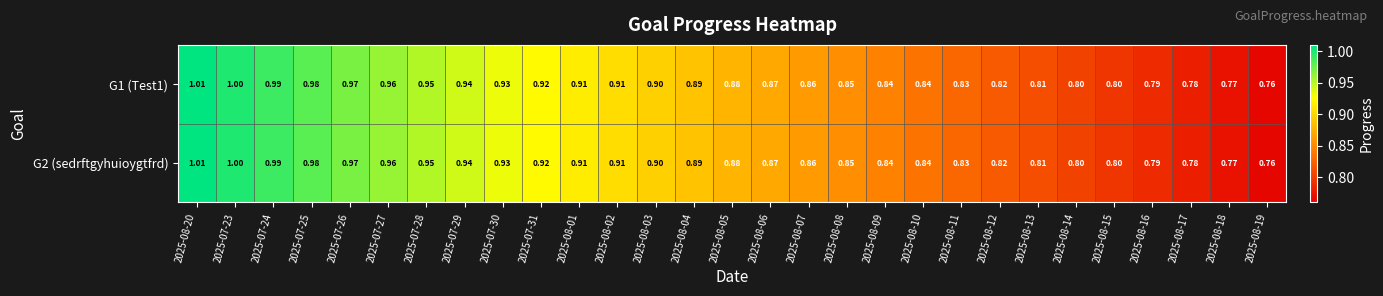

Is the value of G2 (sedrftgyhuioygtfrd) at 2025-08-11 greater than the value of G1 (Test1) at 2025-08-02?

No